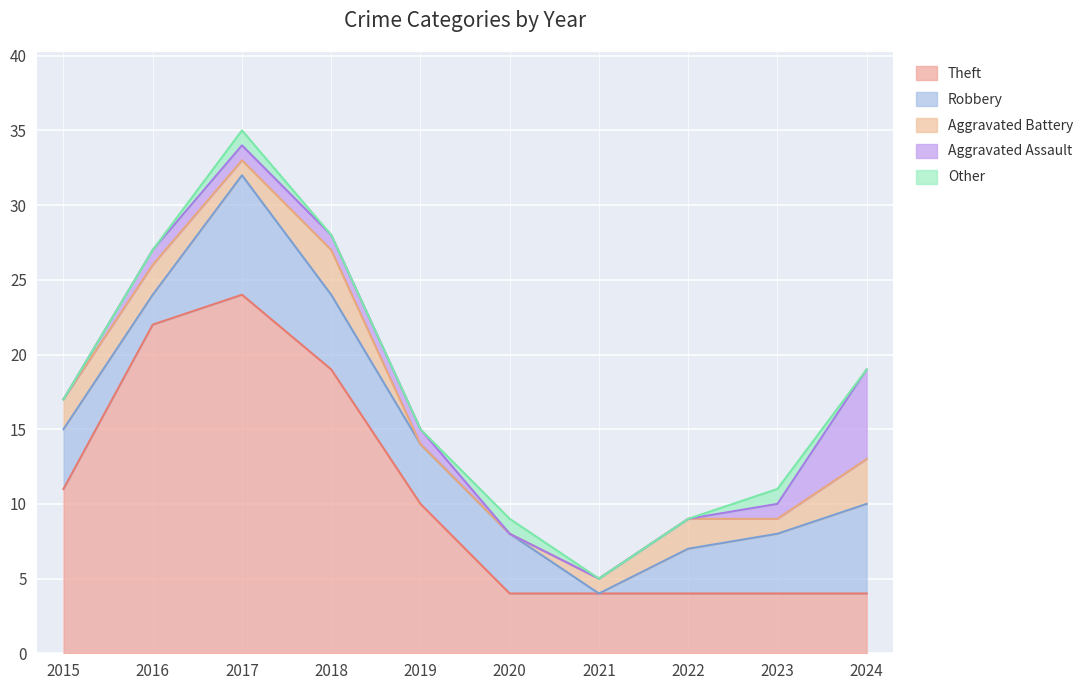

At how many categories does at least one series exceed 6?

5